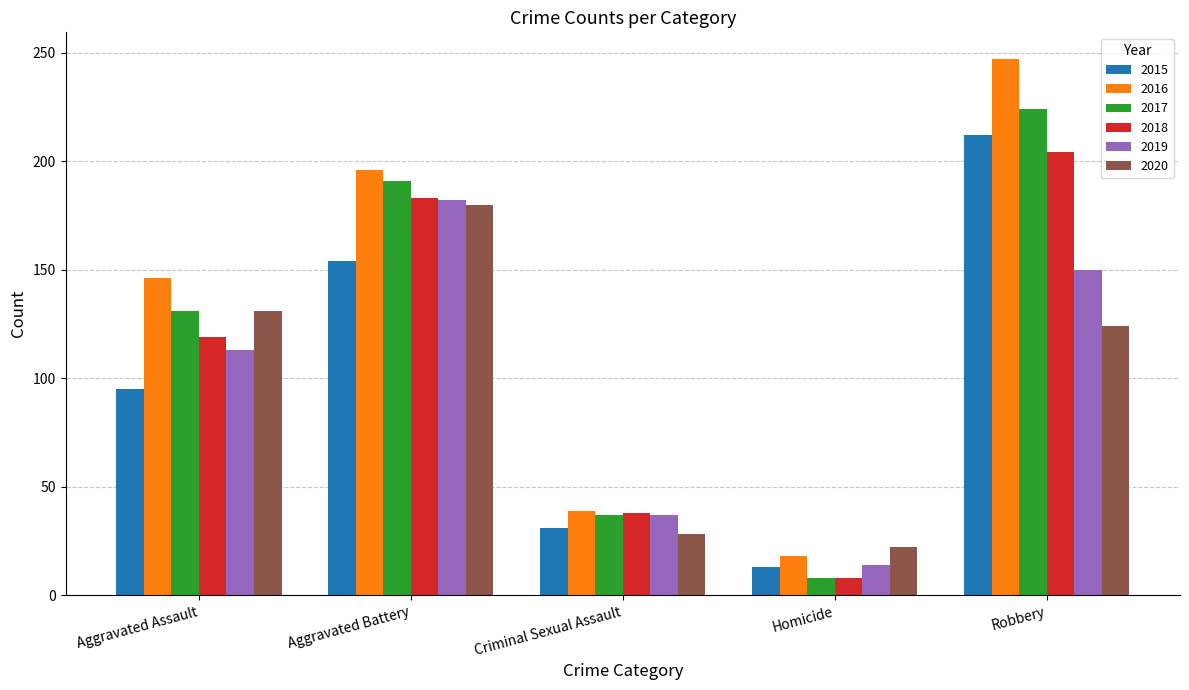

Count the number of categories in the chart.

5